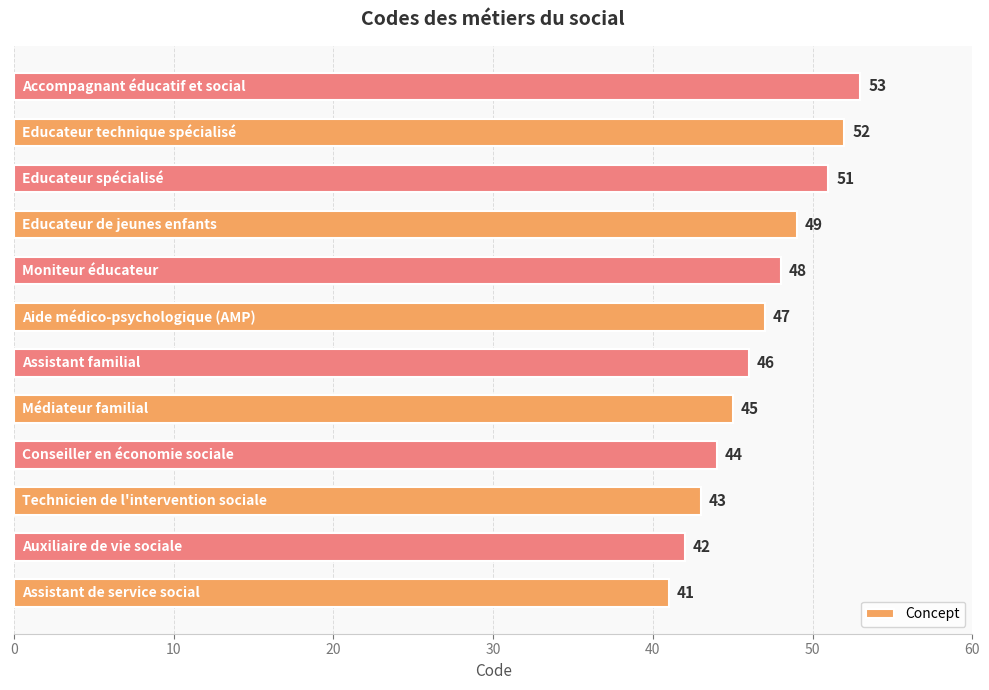

What is the maximum value shown in the chart?

53